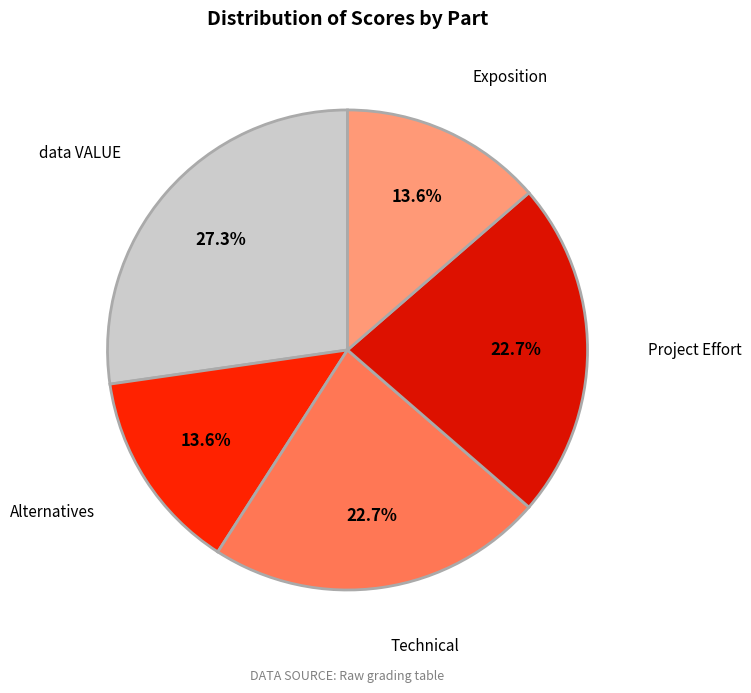

Which has a higher value, Alternatives or Project Effort?

Project Effort